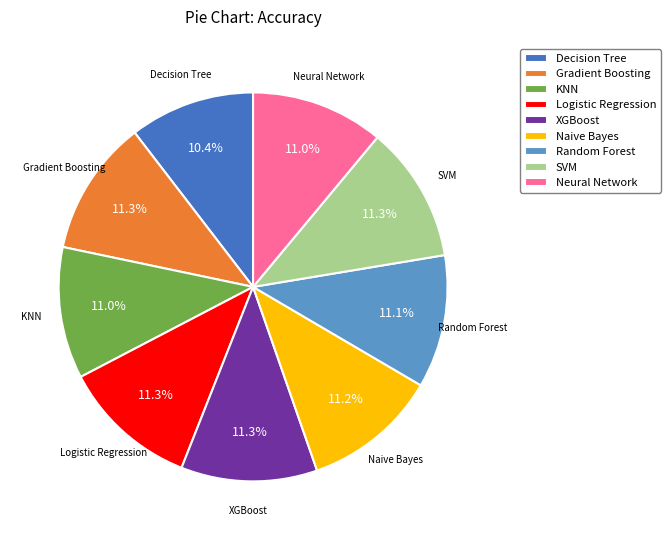

How many segments does this pie chart have?

9